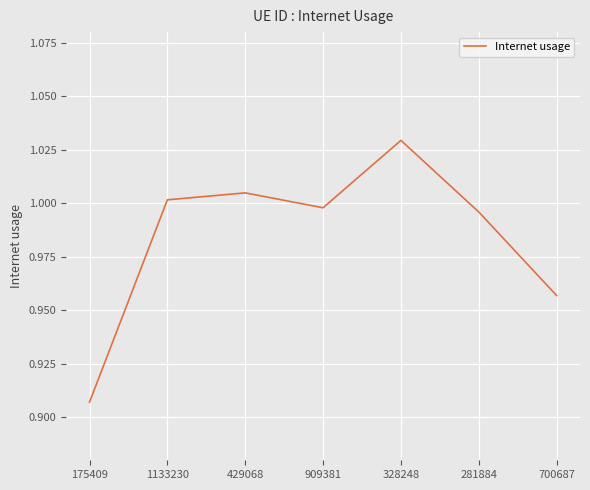

What position from the left is 700687?

7